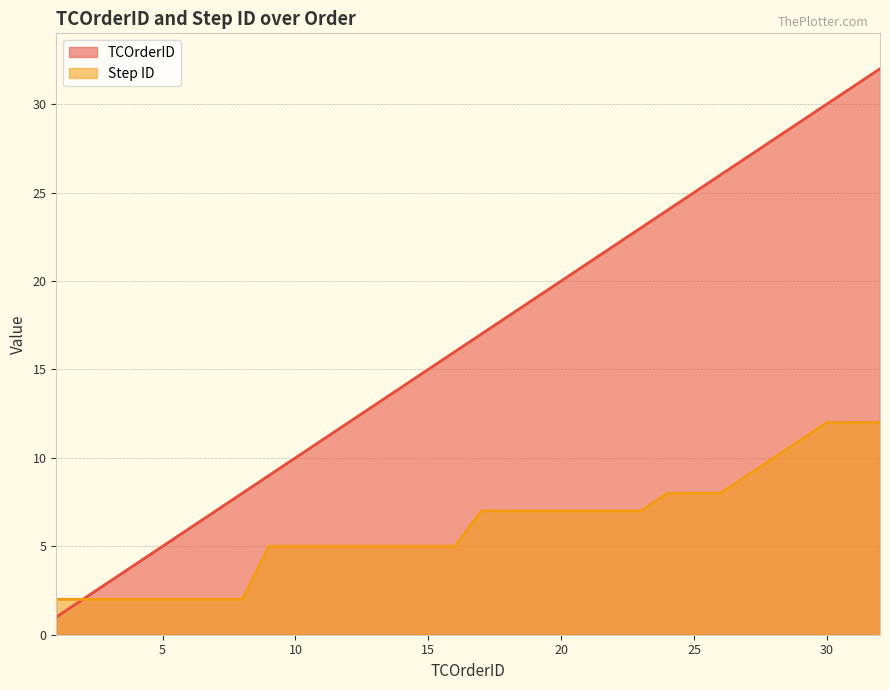

Rank the series by their average value, from highest to lowest.

TCOrderID, Step ID